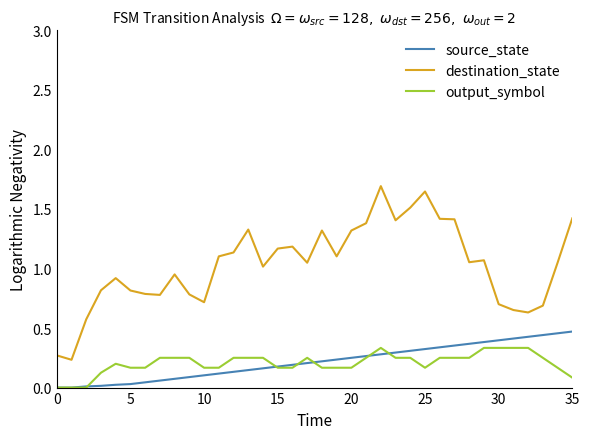

Which series has the largest total across all categories?

destination_state